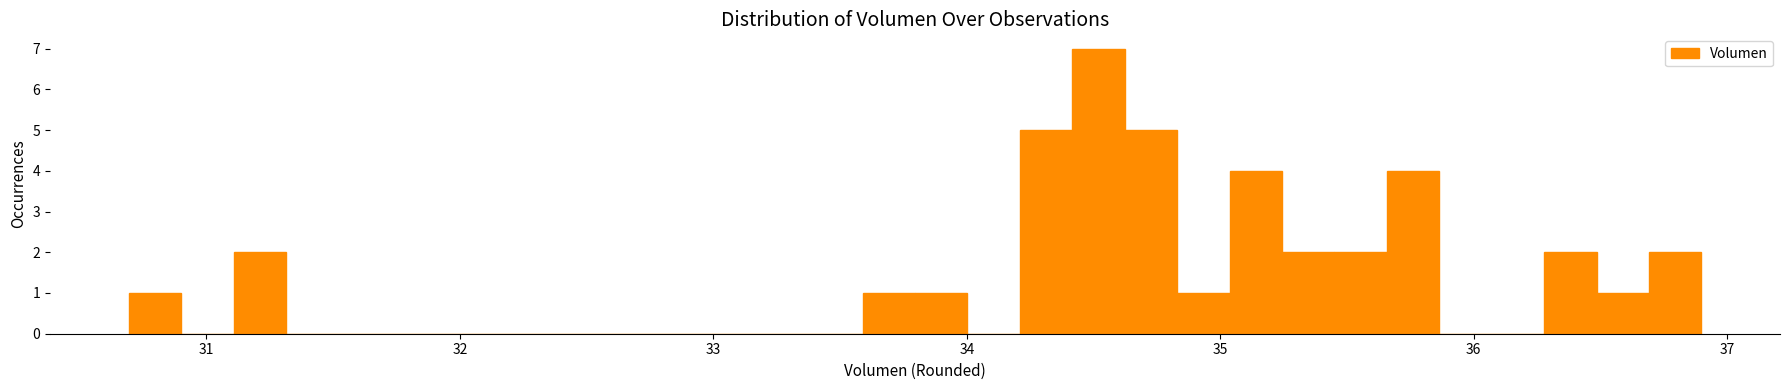

Read against the x-axis, roughly where is the centre of the tallest bar?

34.5